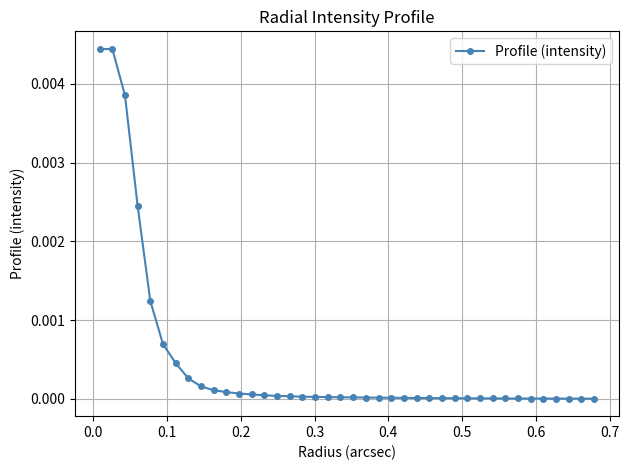

Count the number of data series in this chart.

1